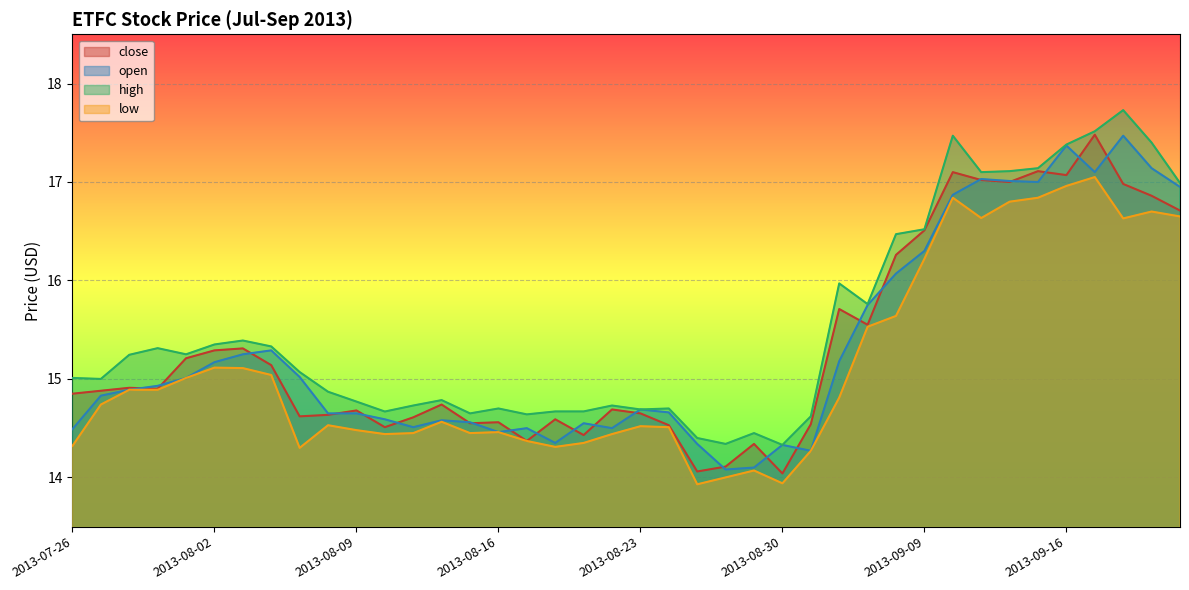

What is the label of the 8th point from the left?

2013-08-06